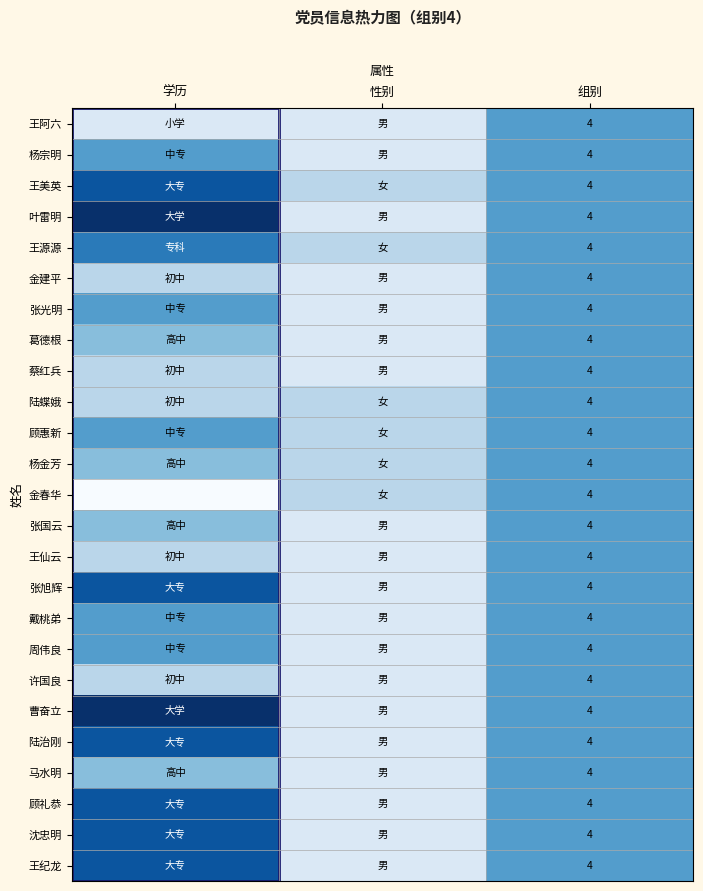

What is the total value across all series at 性别?

31